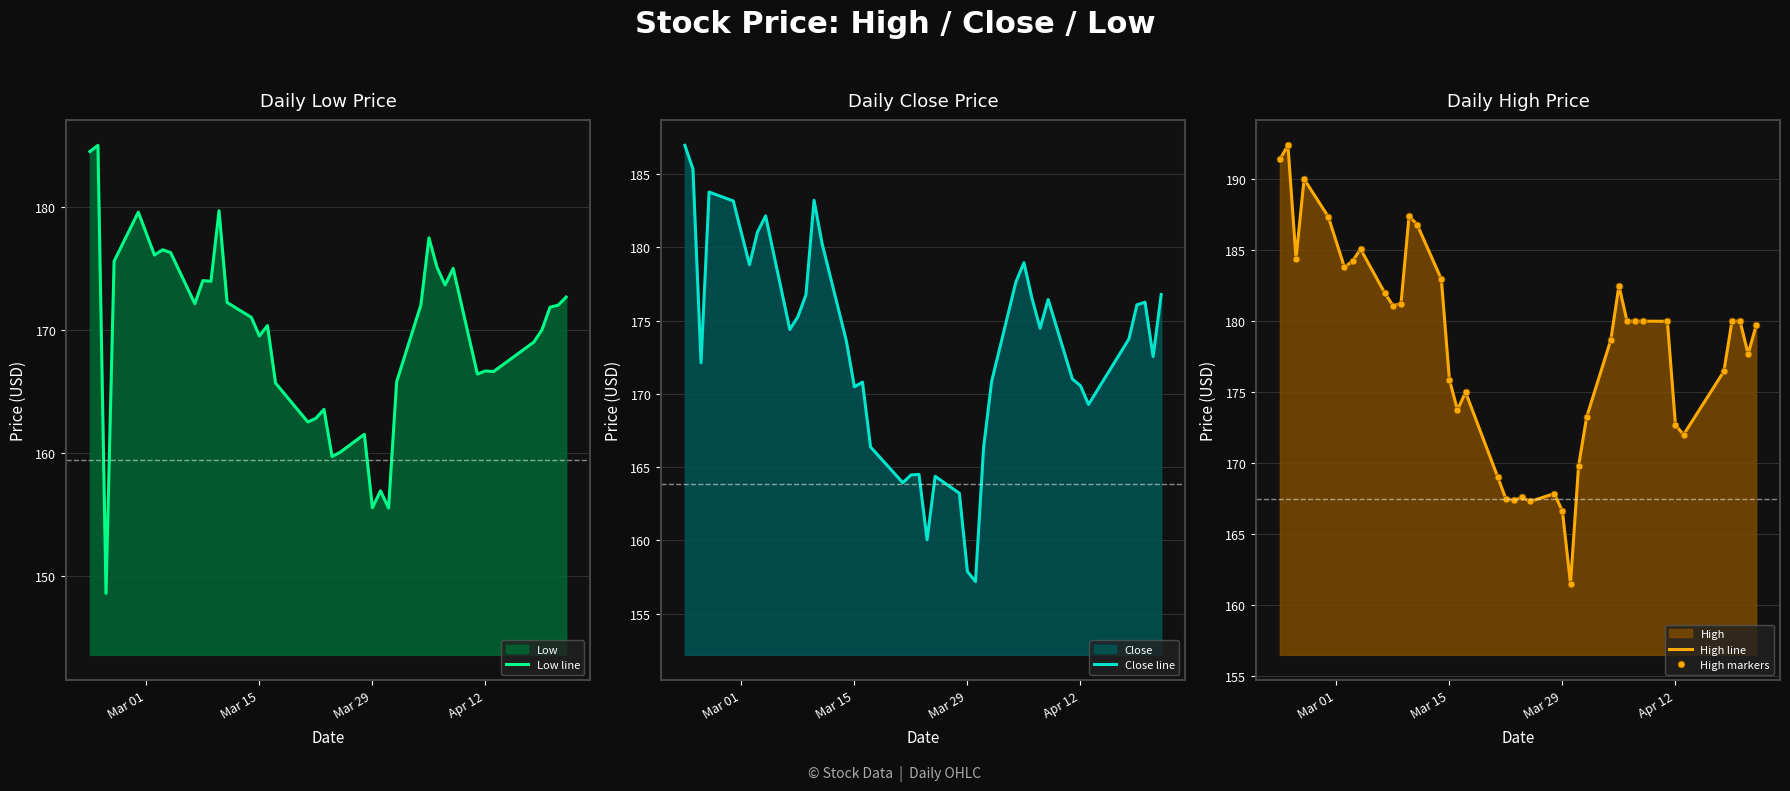

What is the maximum value for Low line?

185.0